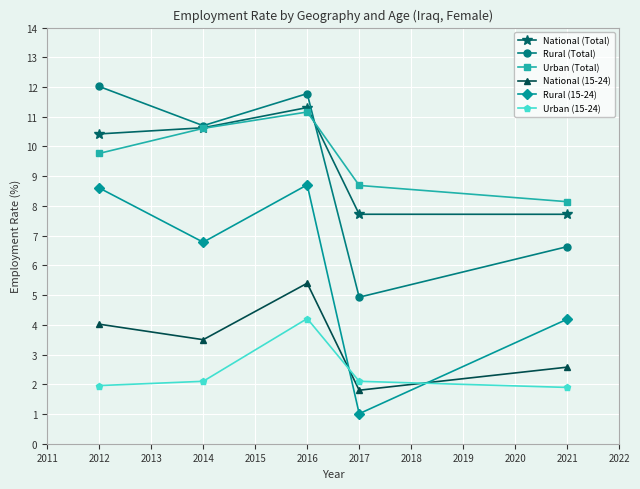

Which series ends up on top after the final intersection of Rural (15-24) and Urban (15-24)?

Rural (15-24)